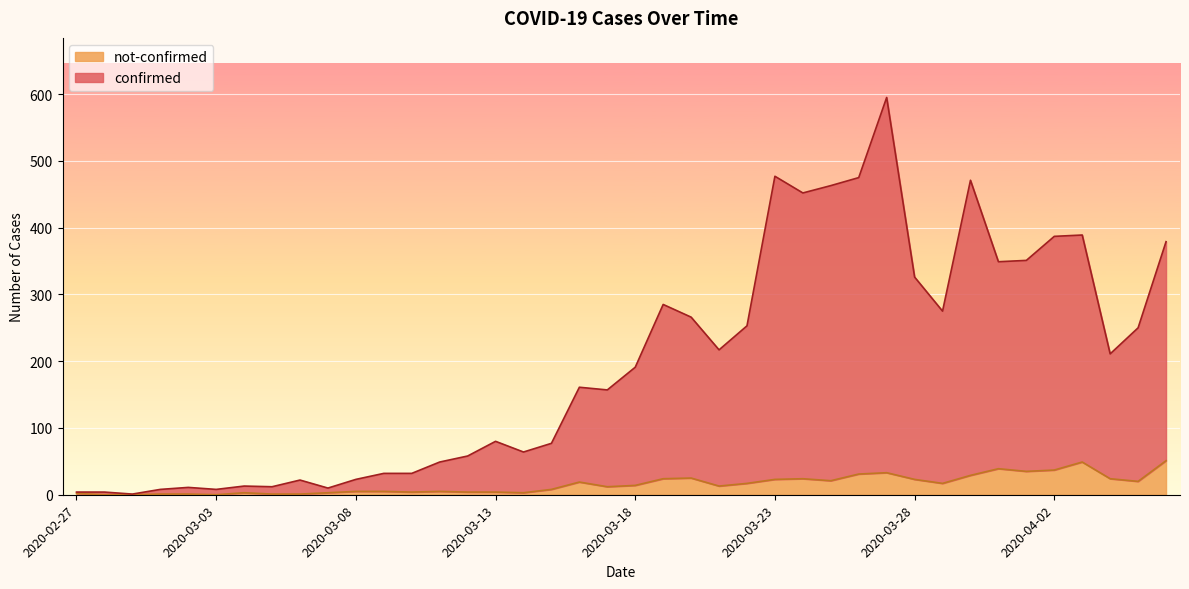

At 2020-03-07, list the series in order from smallest to largest.

not-confirmed, confirmed